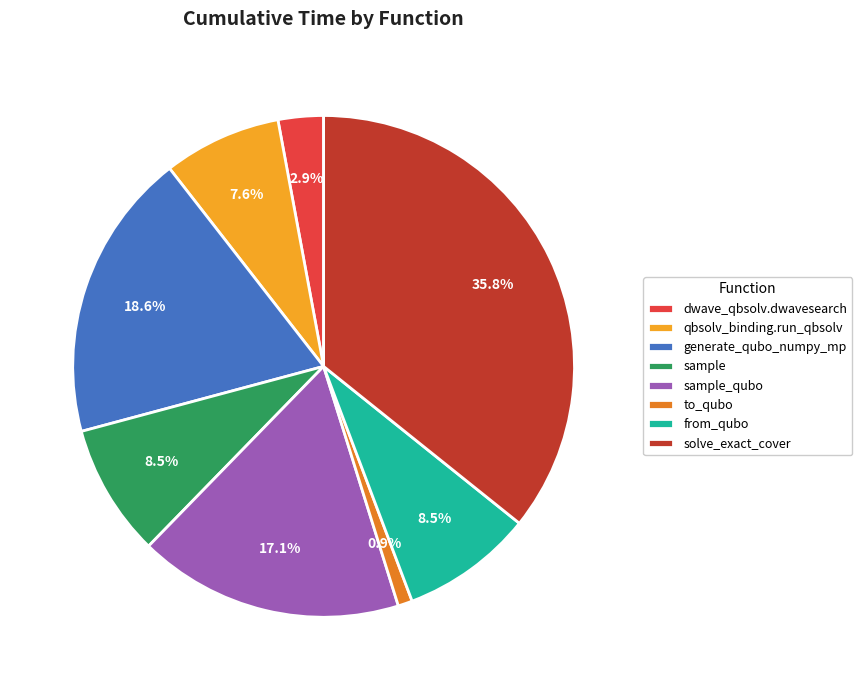

What is the ratio of the value at dwave_qbsolv.dwavesearch to the value at to_qubo?

3.2